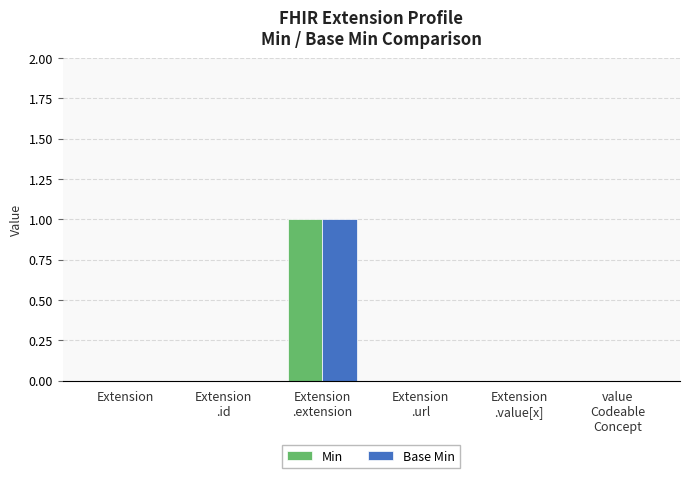

The Min series shows 0 at value
Codeable
Concept. True or false?

True